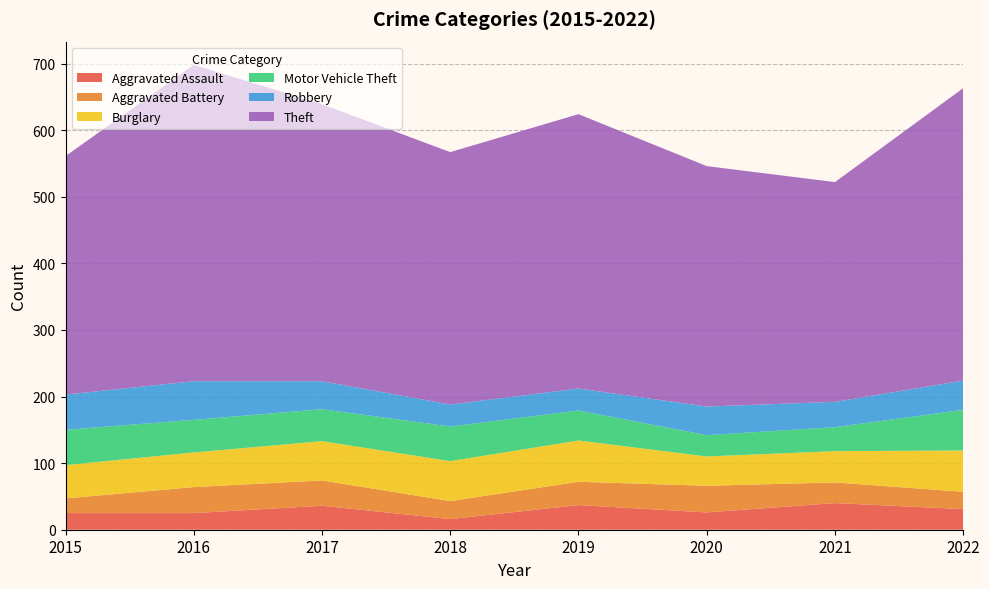

Reading left to right, transcribe all the data shown in this chart.

Aggravated Assault: 2015=25	2016=25	2017=36	2018=16	2019=37	2020=26	2021=40	2022=31
Aggravated Battery: 2015=22	2016=39	2017=38	2018=27	2019=35	2020=40	2021=31	2022=26
Burglary: 2015=50	2016=52	2017=59	2018=60	2019=62	2020=44	2021=47	2022=62
Motor Vehicle Theft: 2015=53	2016=49	2017=48	2018=52	2019=45	2020=32	2021=36	2022=61
Robbery: 2015=53	2016=58	2017=42	2018=33	2019=33	2020=43	2021=38	2022=44
Theft: 2015=358	2016=475	2017=416	2018=379	2019=412	2020=361	2021=330	2022=439